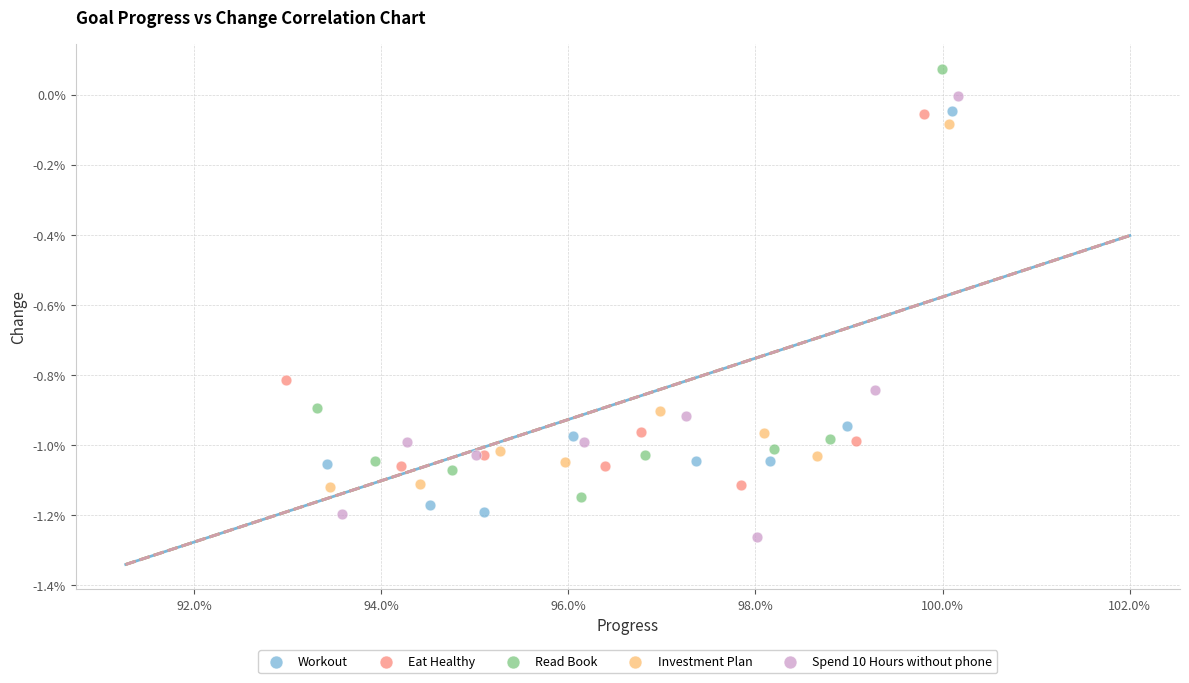

What are all the series names shown in the legend?

Workout, Eat Healthy, Read Book, Investment Plan, Spend 10 Hours without phone